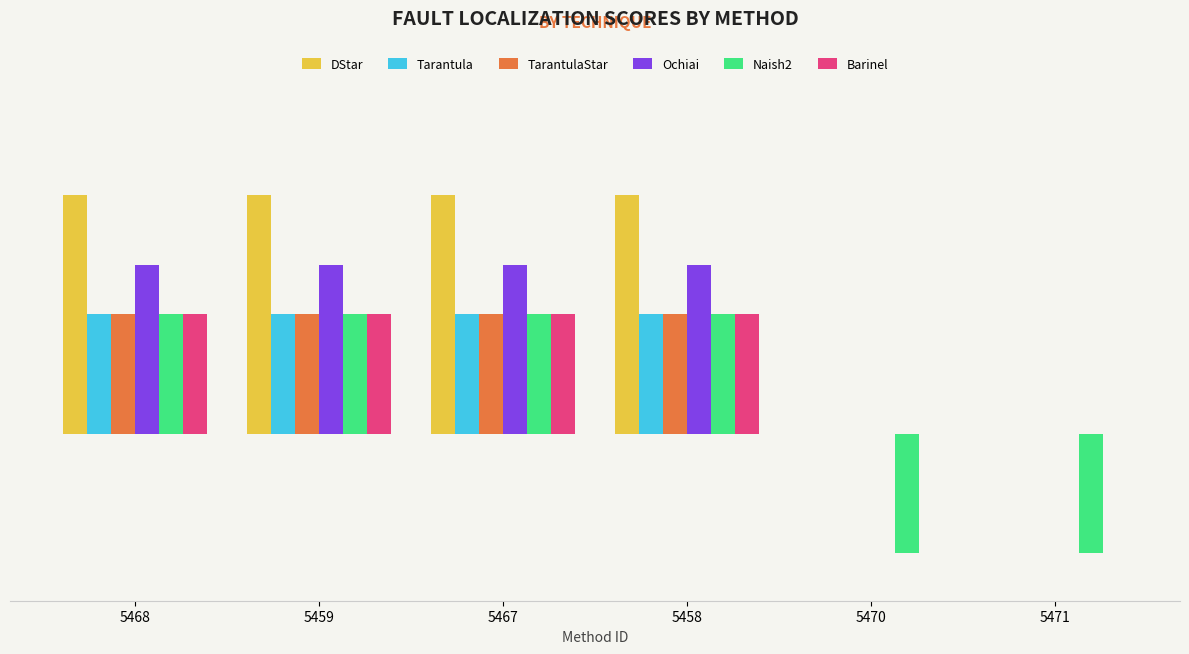

Rank the categories by Ochiai value from highest to lowest.

5468, 5459, 5467, 5458, 5470, 5471